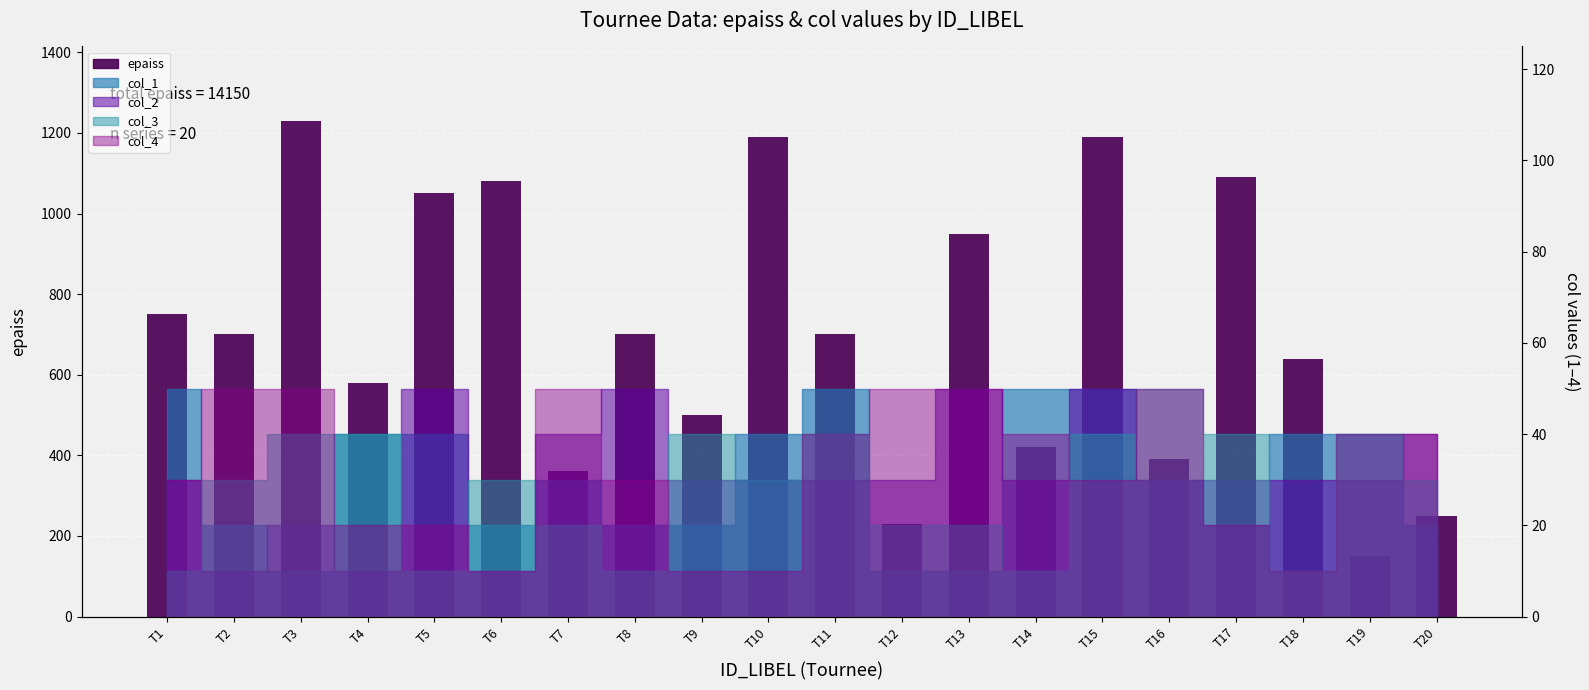

Count the number of values greater than 700.

8